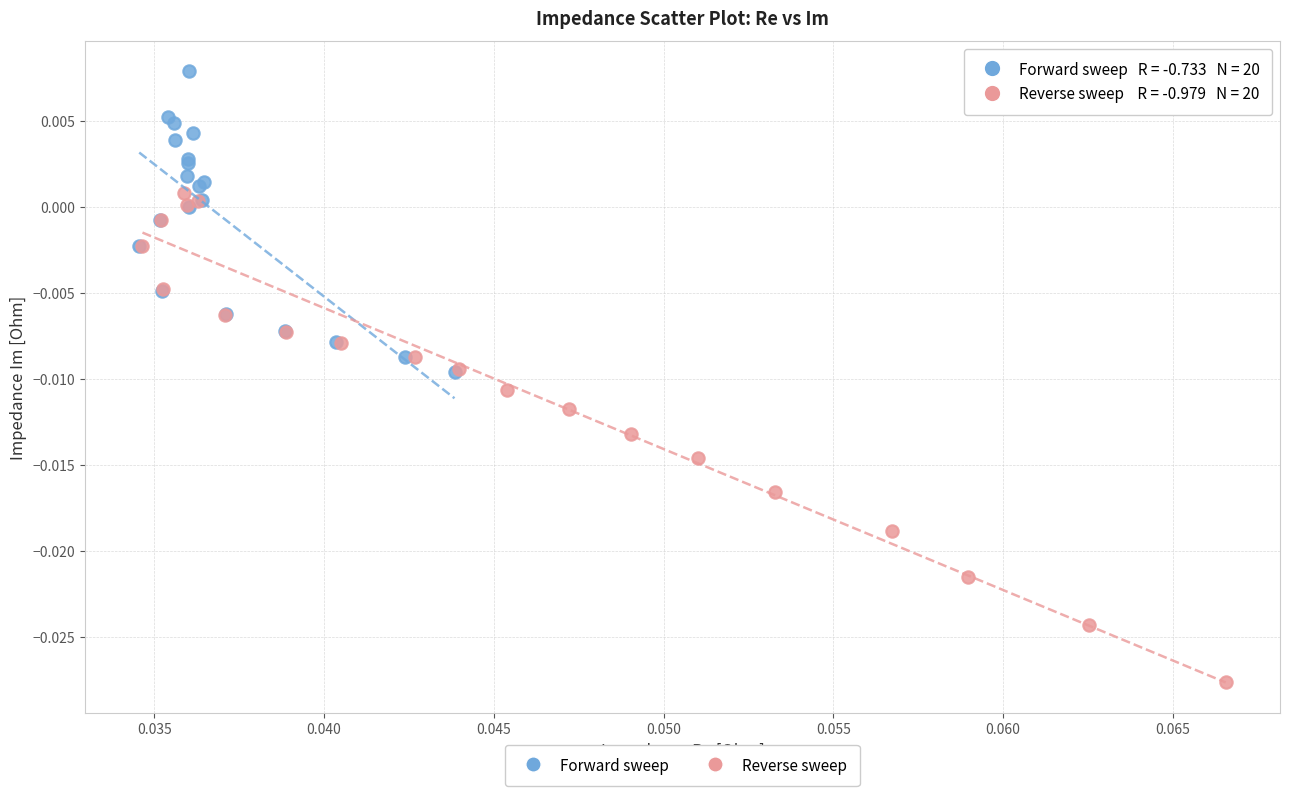

Which series has the largest Y range (max minus min)?

Reverse sweep